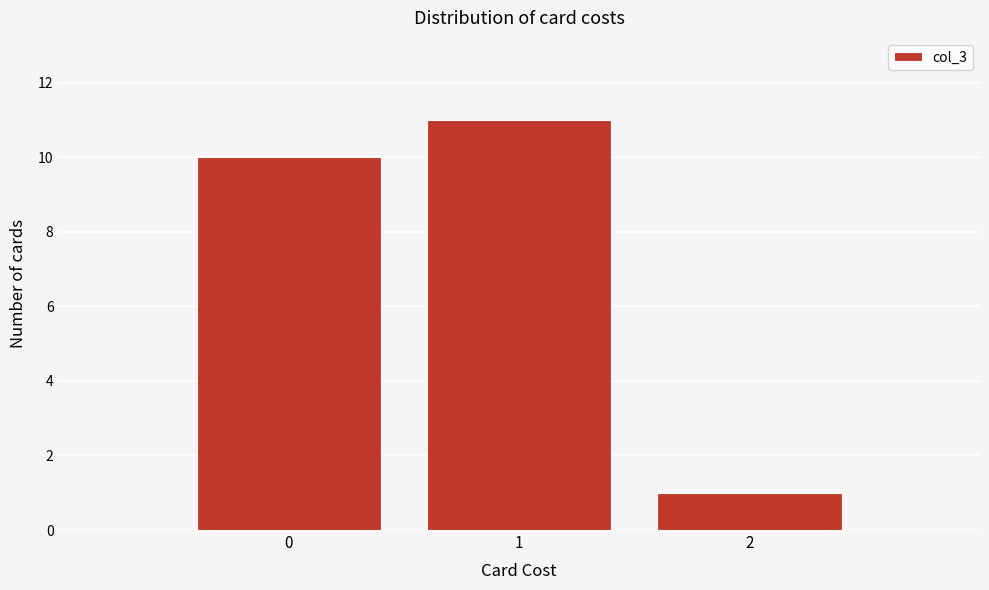

Reading left to right, list every bar in this chart as the range it spans on the x-axis followed by its height. The values are not printed on the chart, so give them approximately, as read against the axis.

-0.5 to 0.5: 10
0.5 to 1.5: 11
1.5 to 2.5: 1